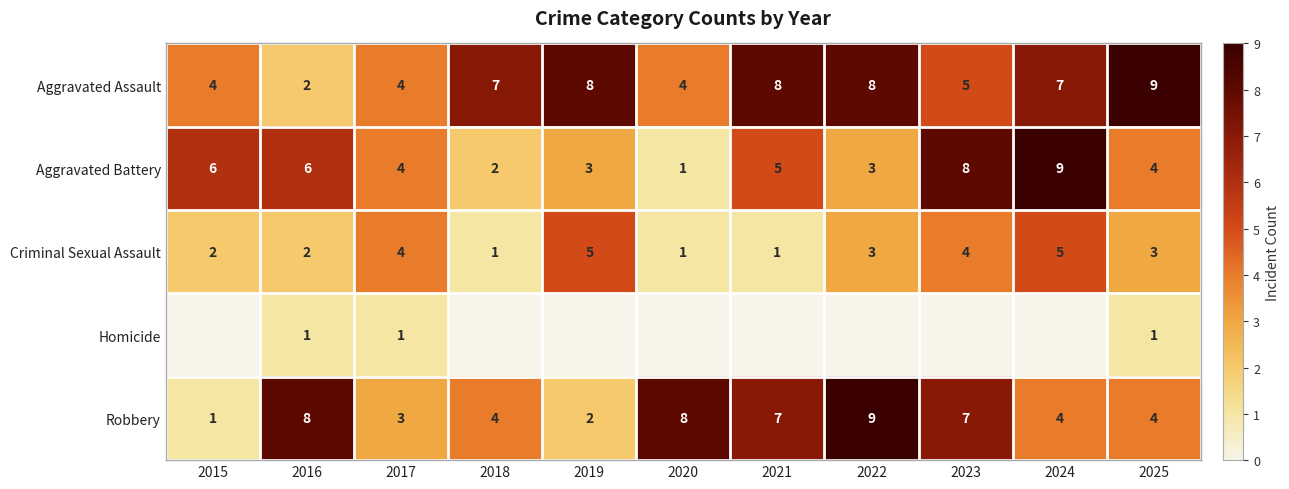

What is the total value across all series at 2025?

21